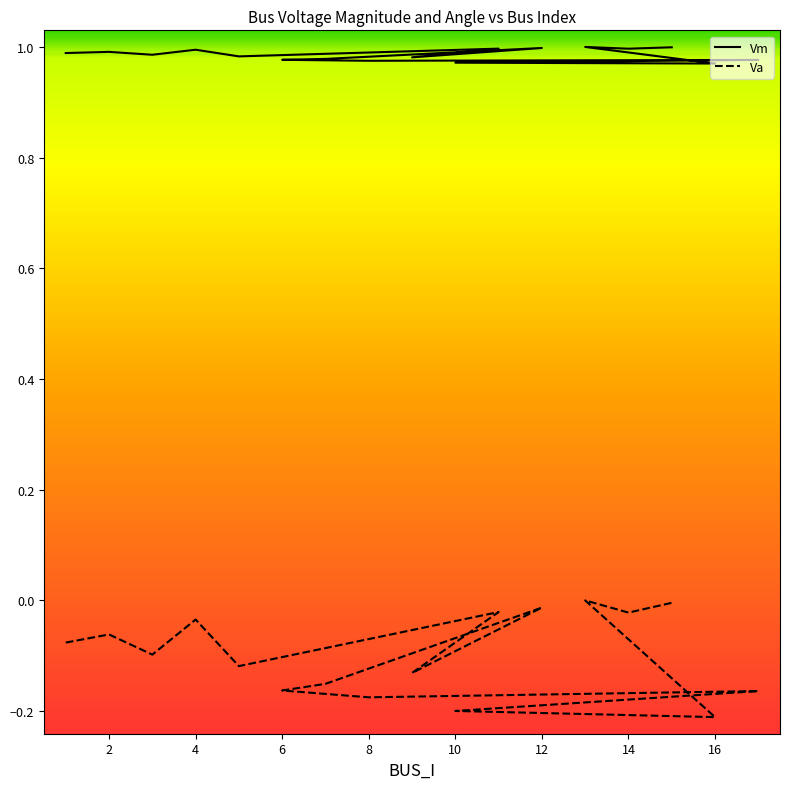

What is the average value of the Vm series?

1.0